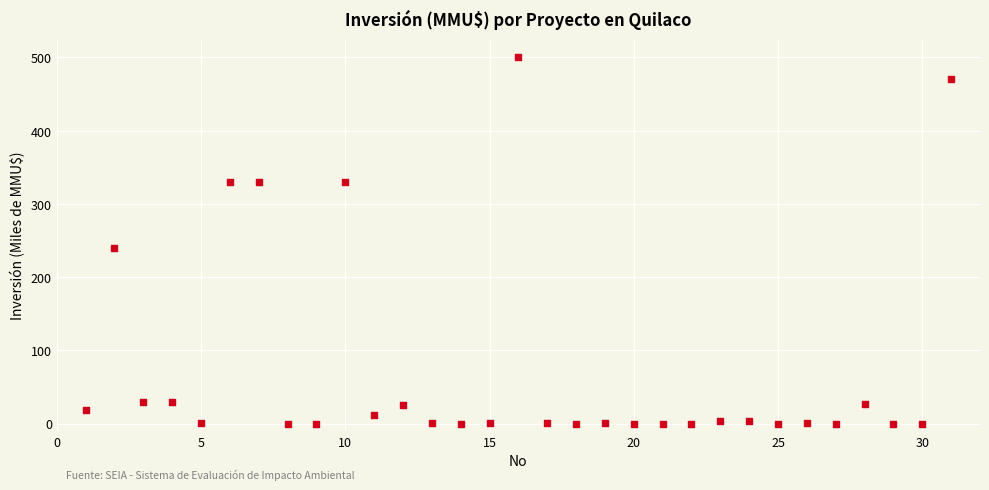

What Y value in the scatter plot is closest to 250?

240.0